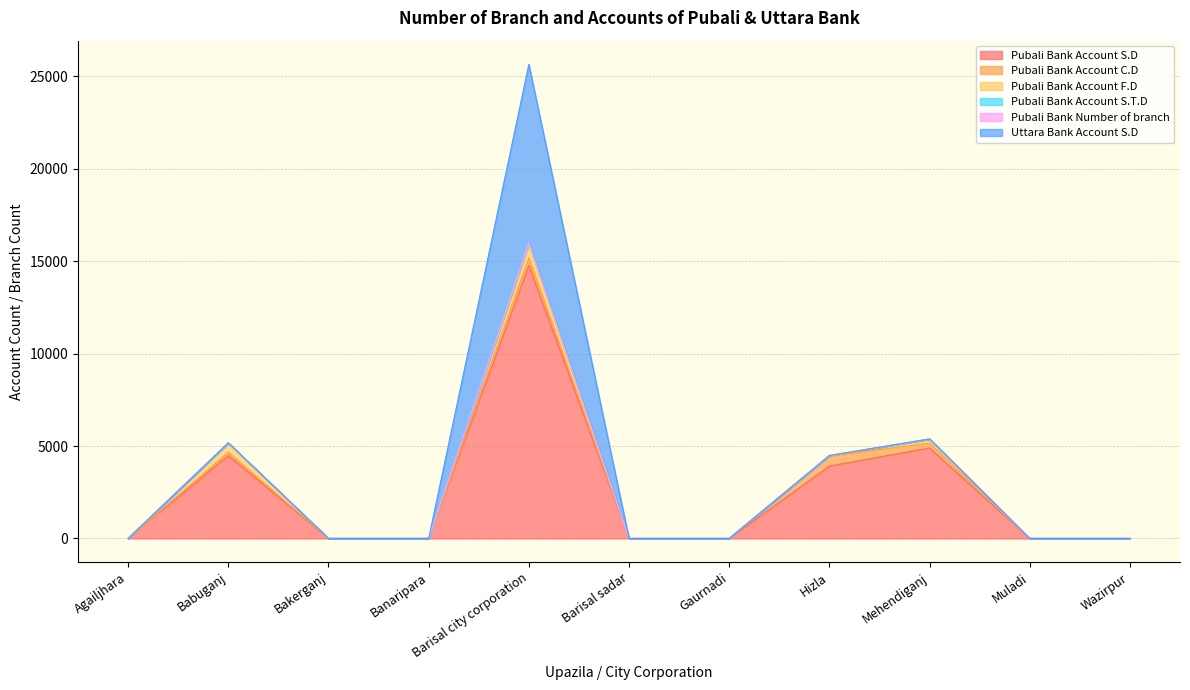

Between Barisal sadar and Mehendiganj, which is larger?

Mehendiganj